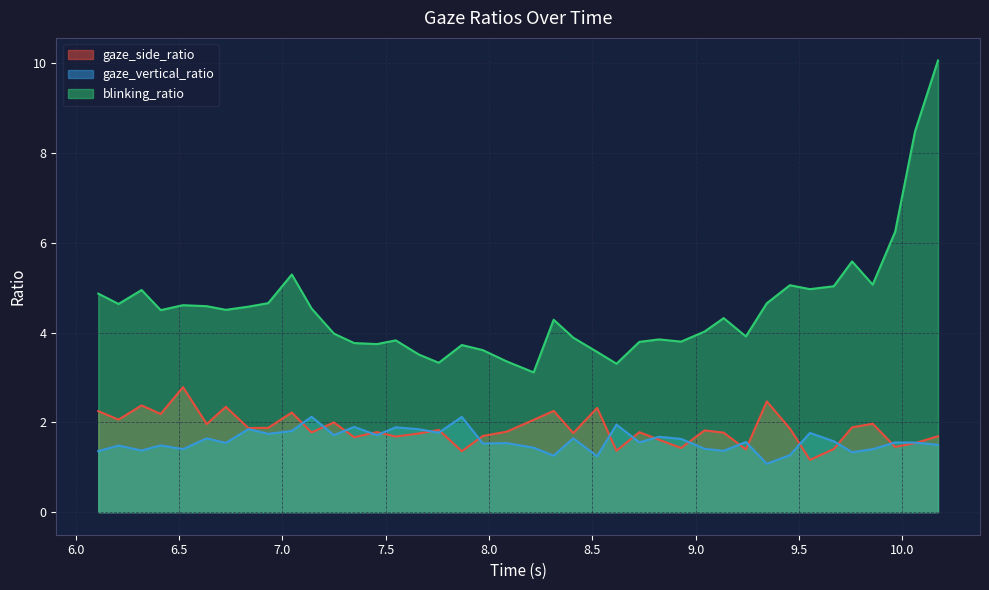

Between 8.523071050643921 and 9.344019889831543, which is larger?

9.344019889831543